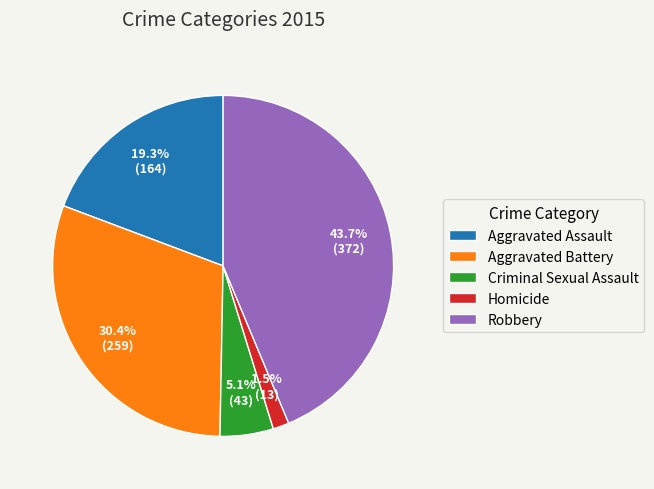

How much of the chart is everything except Criminal Sexual Assault?

94.9%